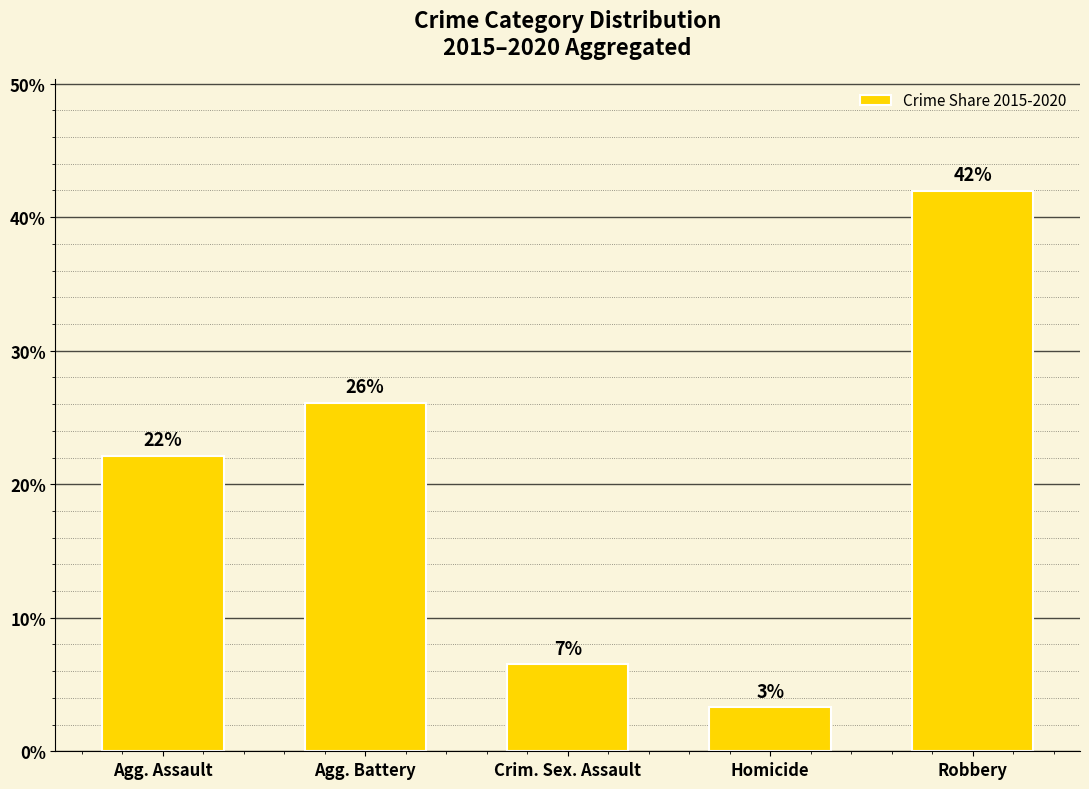

Which category has the lowest value across all series?

Homicide